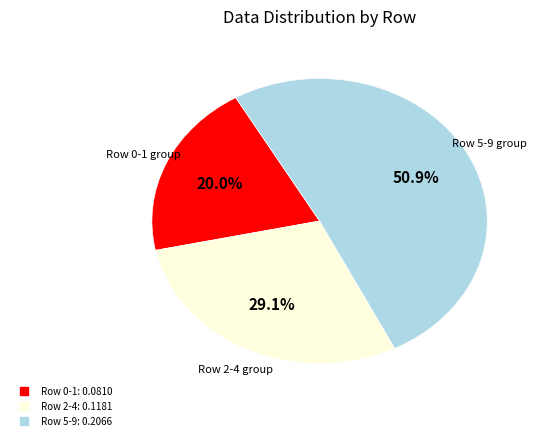

Is there any slice that represents more than half of the pie?

Yes